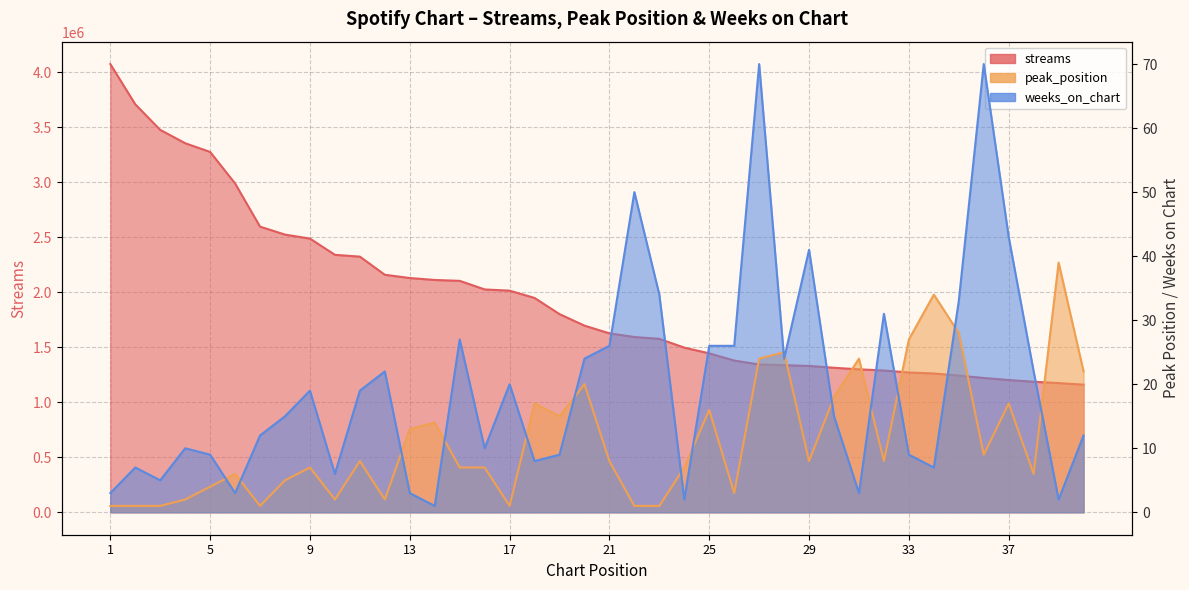

Reading left to right, what are all the values shown in this chart?

streams: 1=4076477	2=3710357	3=3477849	4=3356680	5=3277400	6=2990463	7=2598033	8=2525617	9=2489299	10=2341776	11=2325266	12=2160352	13=2130762	14=2113034	15=2105074	16=2027003	17=2015843	18=1949555	19=1802454	20=1697772	21=1627587	22=1594362	23=1577568	24=1497701	25=1445612	26=1380264	27=1344195	28=1337912	29=1331219	30=1314490	31=1300428	32=1289503	33=1271746	34=1262486	35=1243400	36=1221809	37=1203202	38=1187172	39=1175219	40=1160971
peak_position: 1=1	2=1	3=1	4=2	5=4	6=6	7=1	8=5	9=7	10=2	11=8	12=2	13=13	14=14	15=7	16=7	17=1	18=17	19=15	20=20	21=8	22=1	23=1	24=7	25=16	26=3	27=24	28=25	29=8	30=18	31=24	32=8	33=27	34=34	35=28	36=9	37=17	38=6	39=39	40=22
weeks_on_chart: 1=3	2=7	3=5	4=10	5=9	6=3	7=12	8=15	9=19	10=6	11=19	12=22	13=3	14=1	15=27	16=10	17=20	18=8	19=9	20=24	21=26	22=50	23=34	24=2	25=26	26=26	27=70	28=24	29=41	30=15	31=3	32=31	33=9	34=7	35=33	36=70	37=43	38=22	39=2	40=12